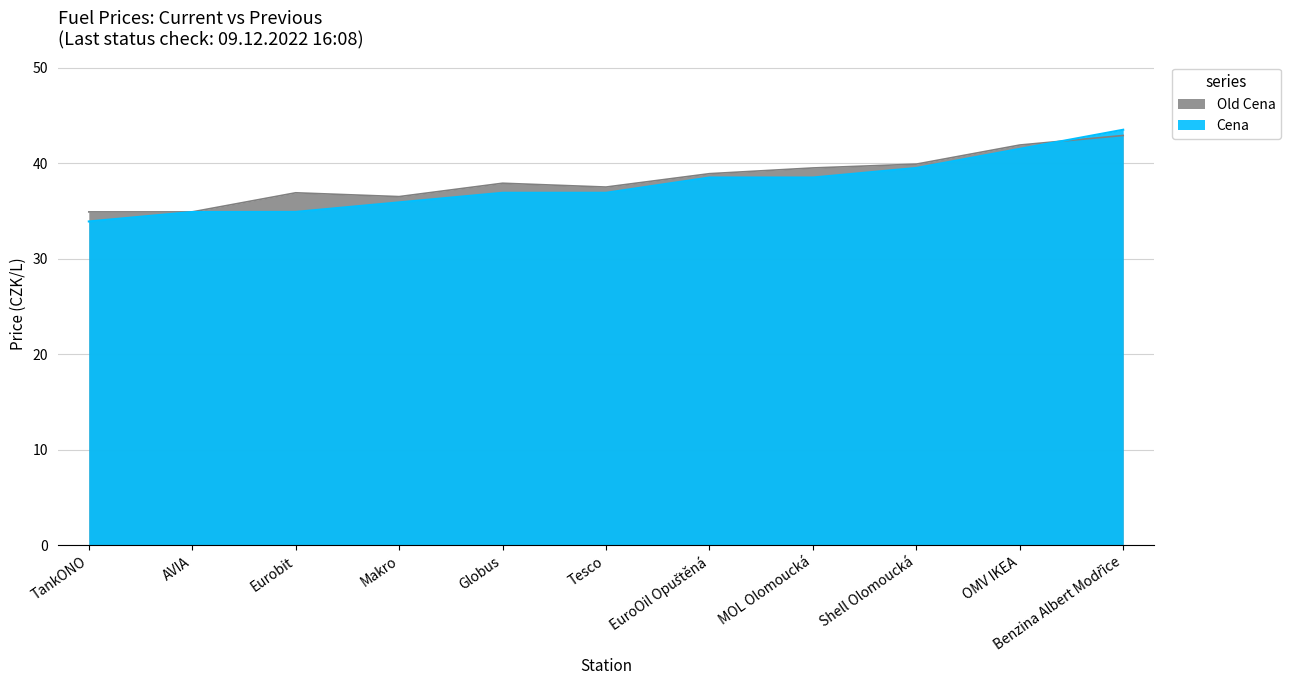

The Cena series shows 35.9 at Makro. True or false?

True